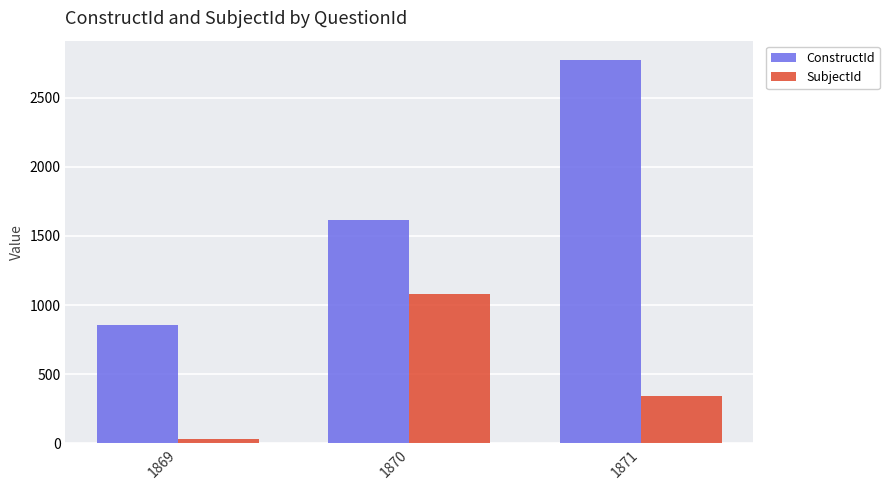

Which series has the largest total across all categories?

ConstructId